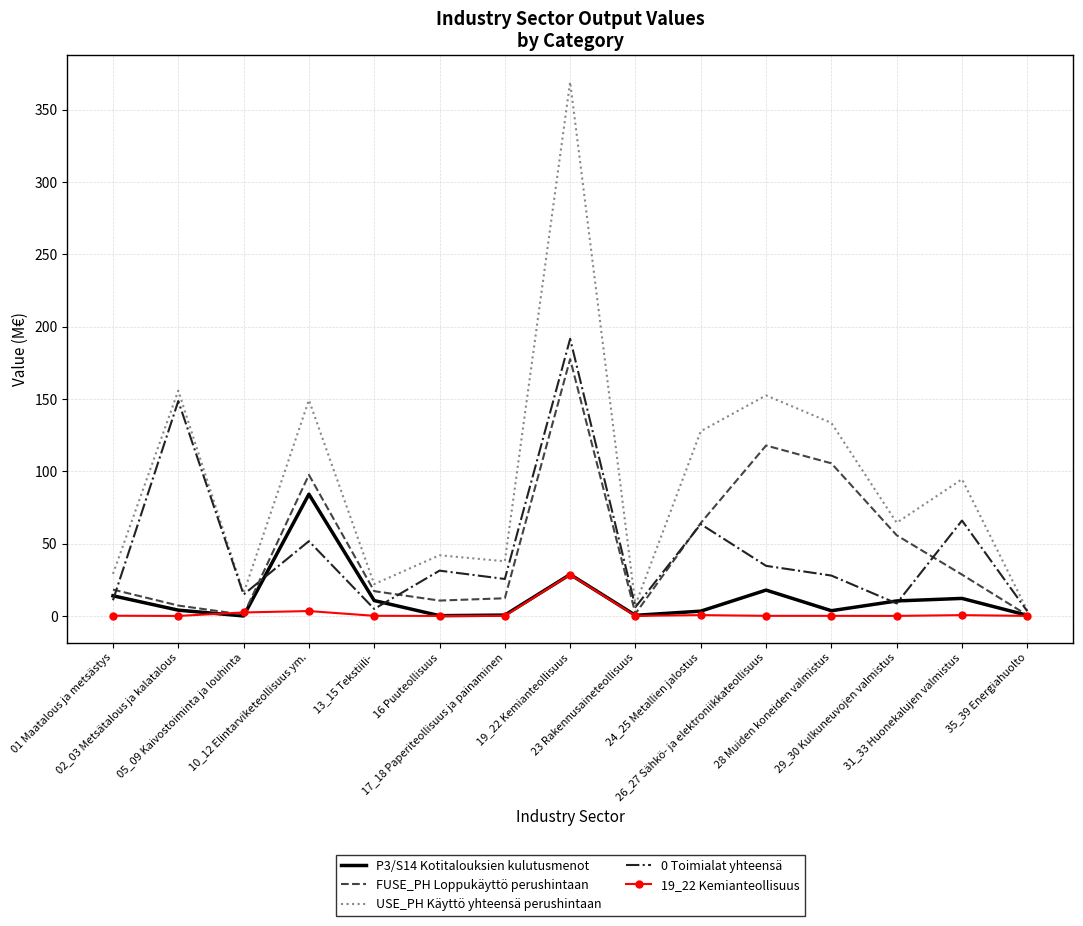

Which series has the largest total across all categories?

USE_PH Käyttö yhteensä perushintaan